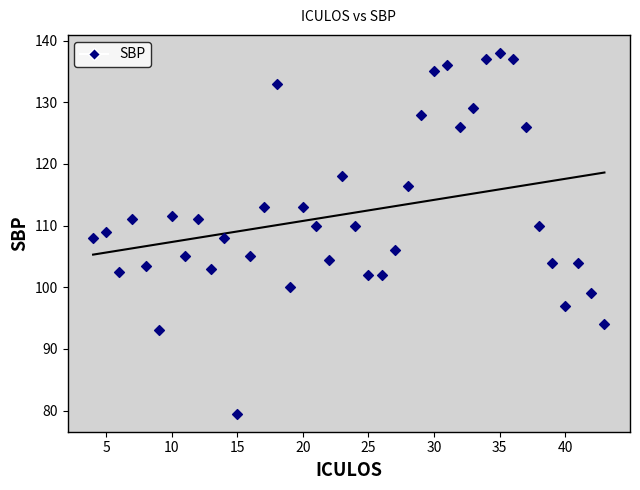

What is the range of Y values (max minus min)?

58.5